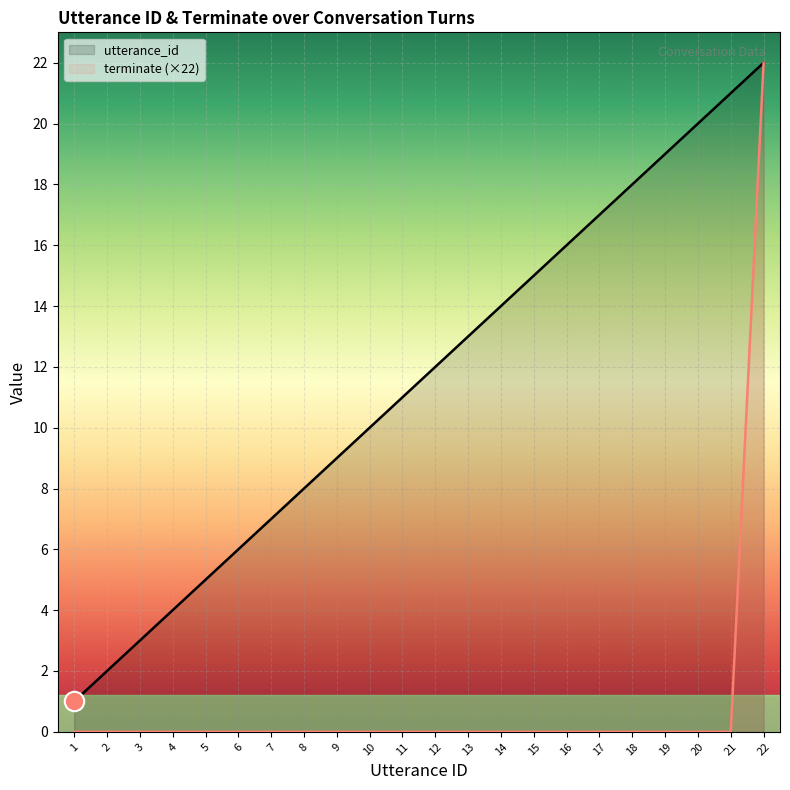

True or false: utterance_id and terminate cross at least once.

False